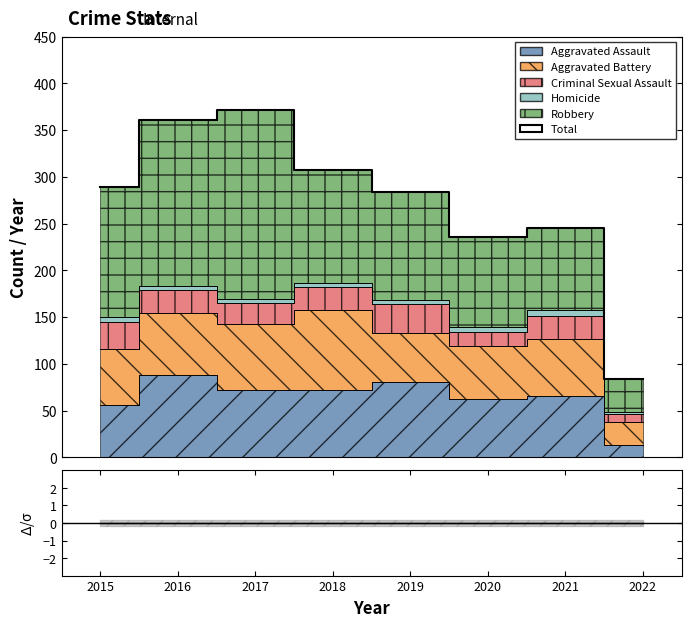

At which category is the sum across all series the highest?

2017